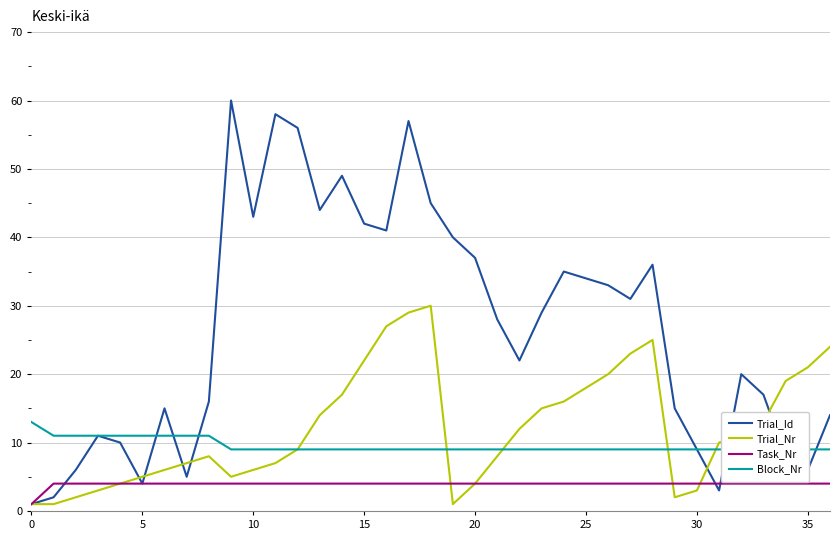

The value of Task_Nr at 25 is 4. True or false?

True